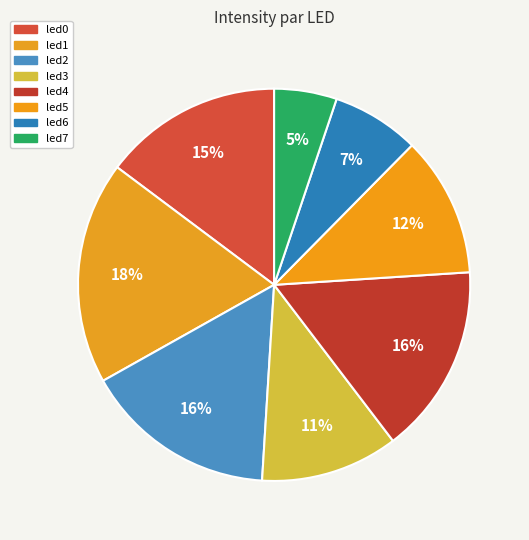

How many segments does this pie chart have?

8